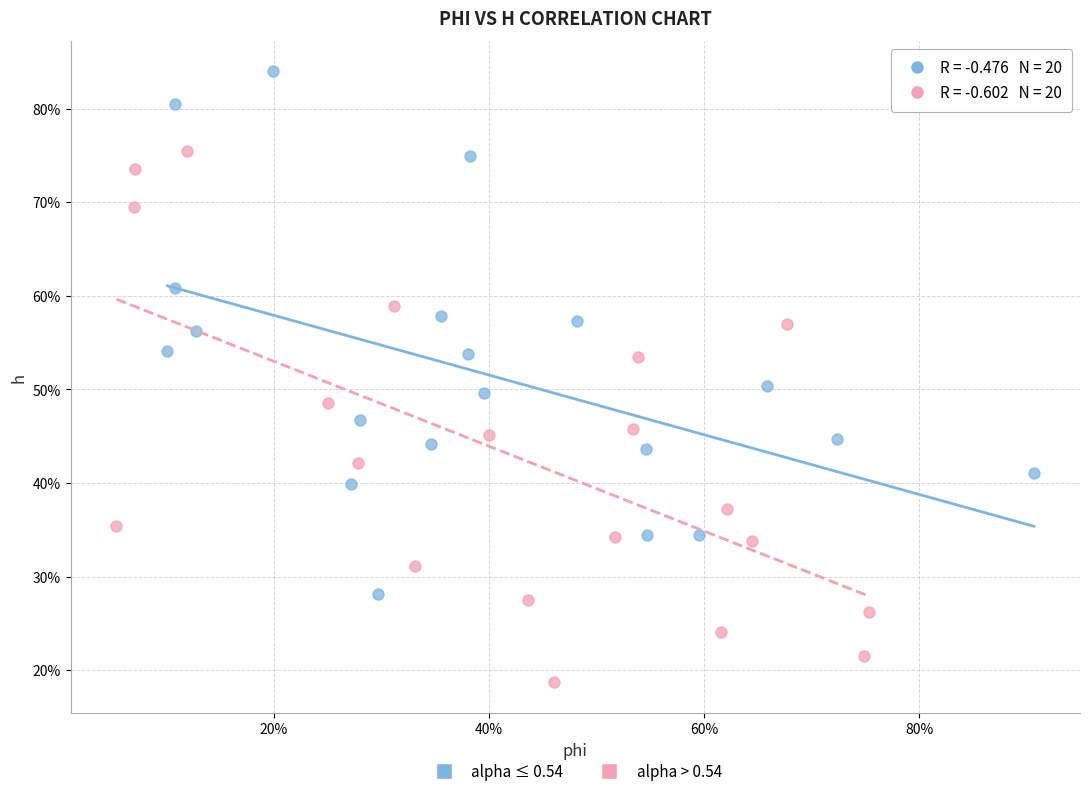

Which series has the widest spread of Y values?

alpha > 0.54